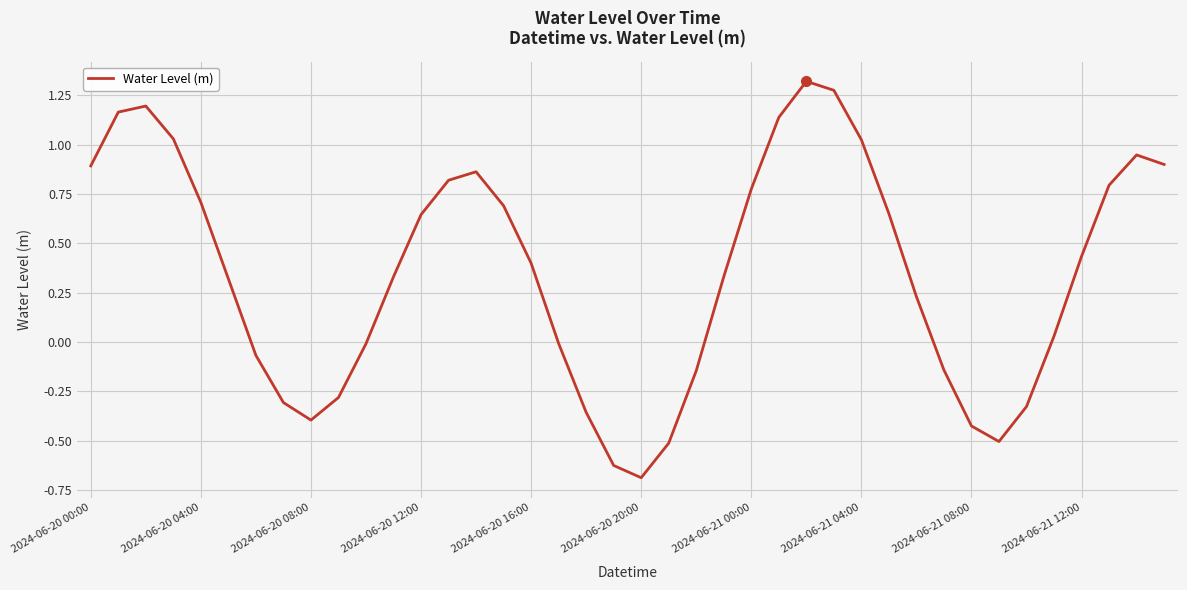

What is the smallest value displayed?

-0.7